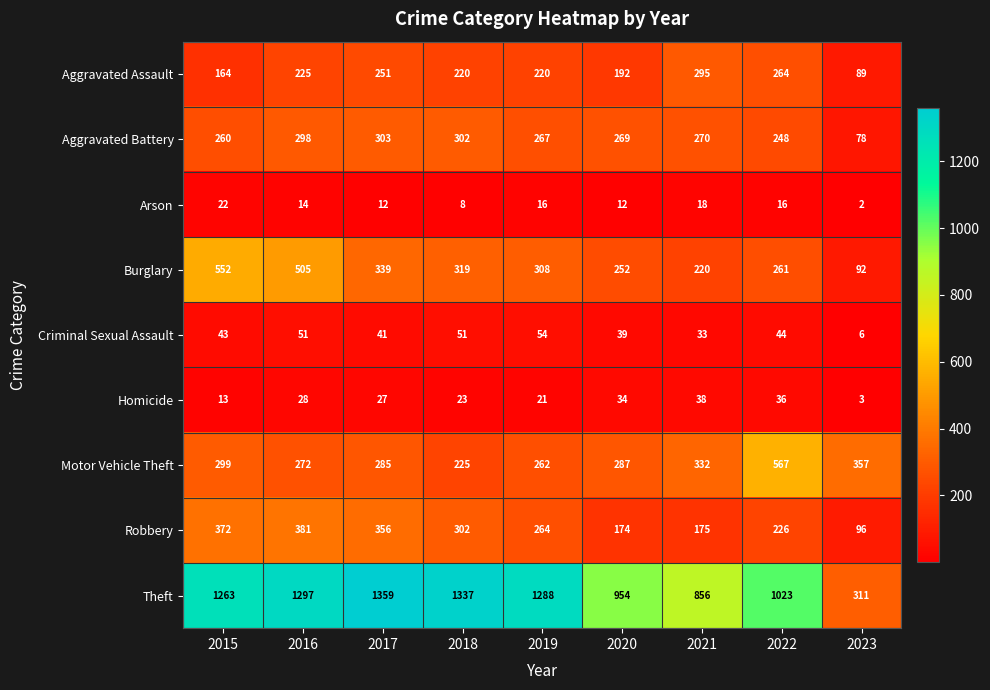

Rank the series at 2017 from highest to lowest value.

Theft, Robbery, Burglary, Aggravated Battery, Motor Vehicle Theft, Aggravated Assault, Criminal Sexual Assault, Homicide, Arson